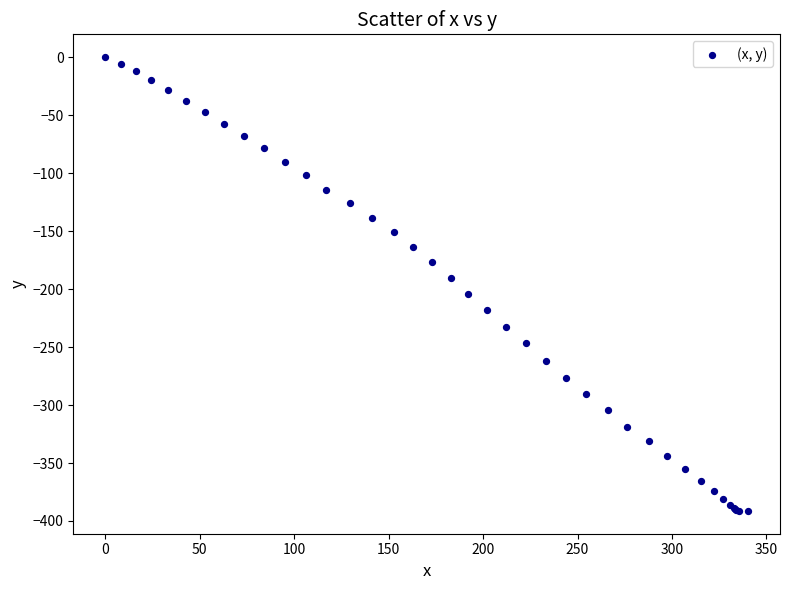

What Y value in the scatter plot is closest to -195?

-190.1